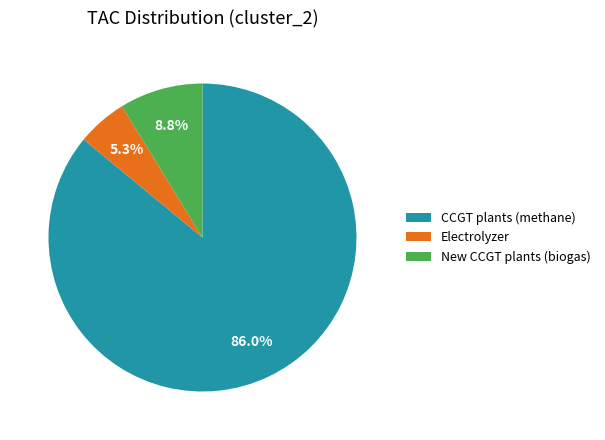

Combined, what portion of the pie is New CCGT plants (biogas) and CCGT plants (methane)?

94.7%